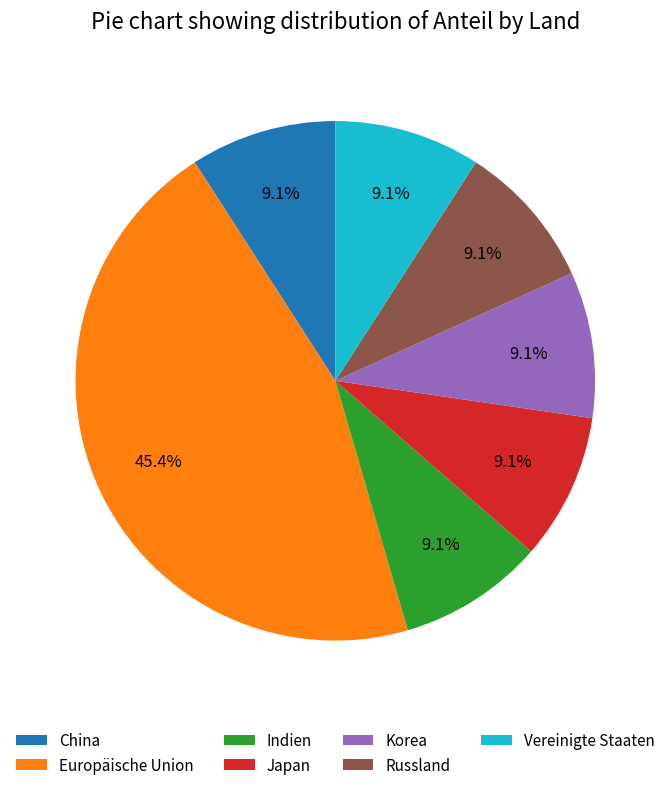

To the nearest percent, what portion does Russland represent?

9%